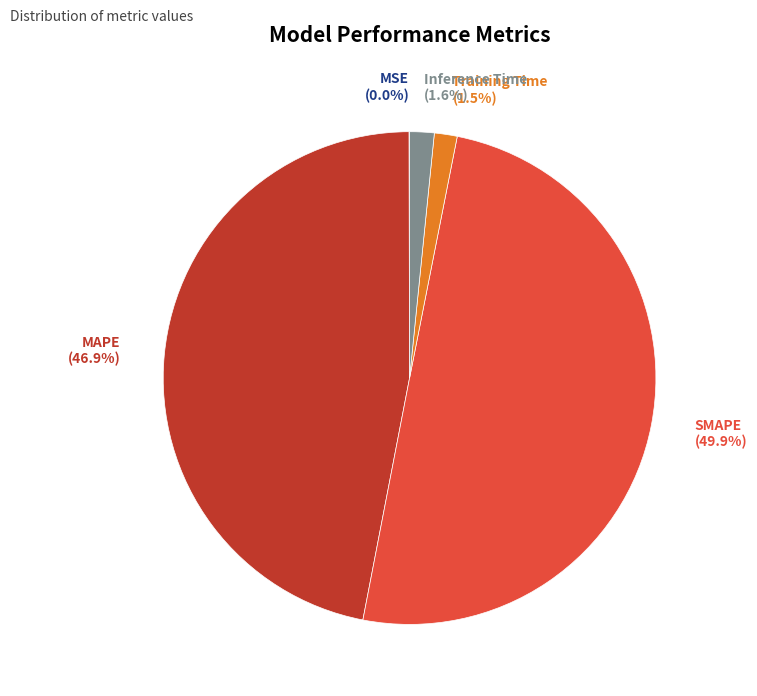

To the nearest percent, what is the average slice percentage?

20%